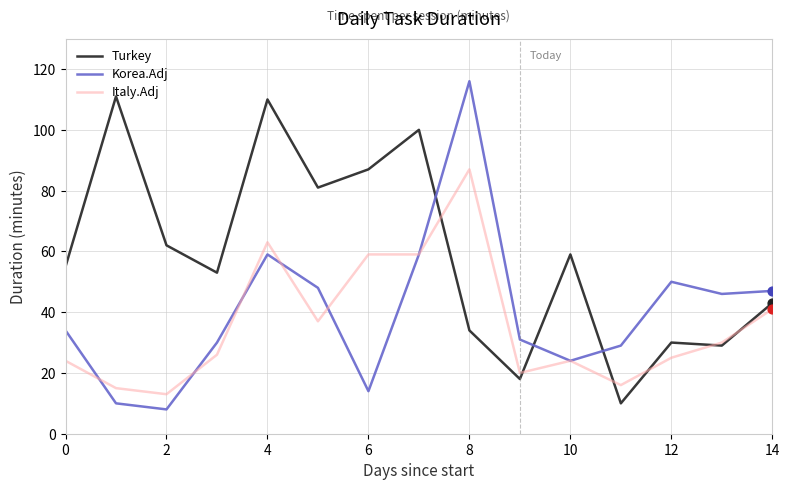

Which series has the largest total across all categories?

Turkey